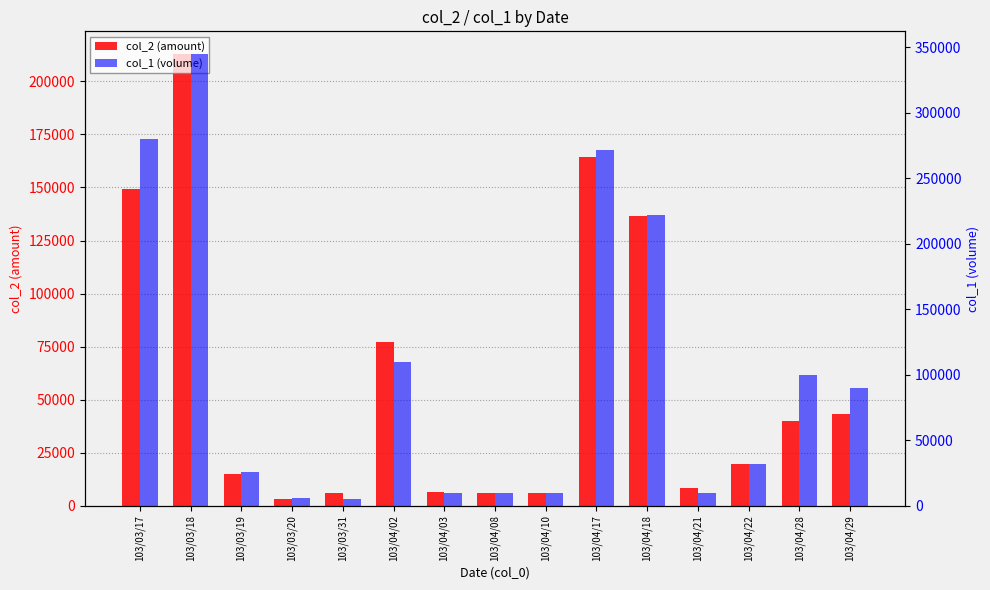

What is the highest value of the col_2 (amount) series?

212950